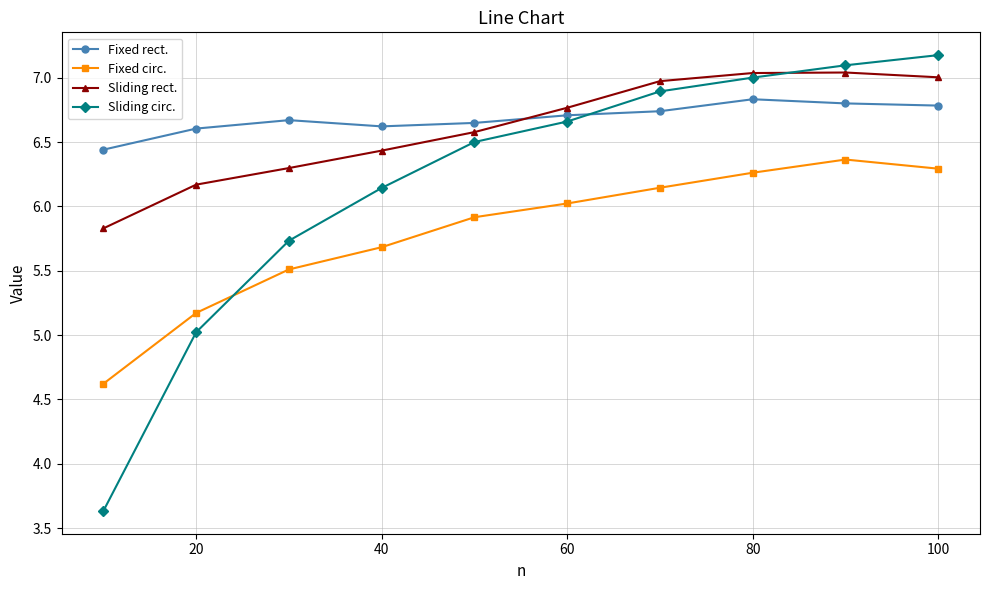

What is the greatest value displayed?

7.2